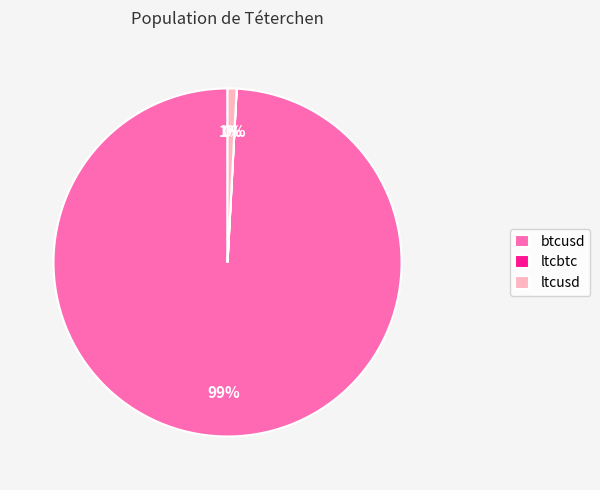

True or false: ltcusd accounts for 1% of the total.

True